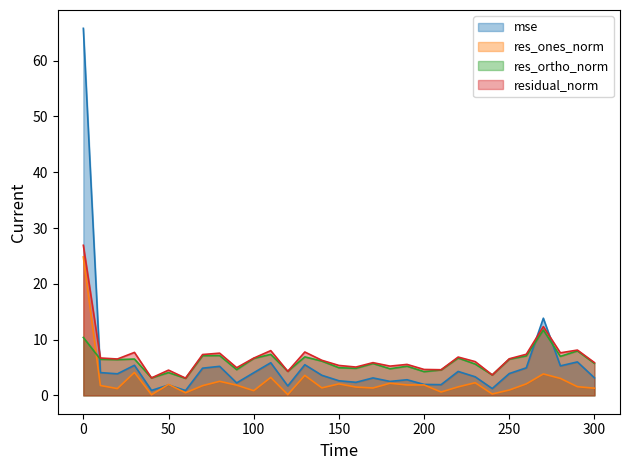

At which category does residual_norm reach its first local valley?

20